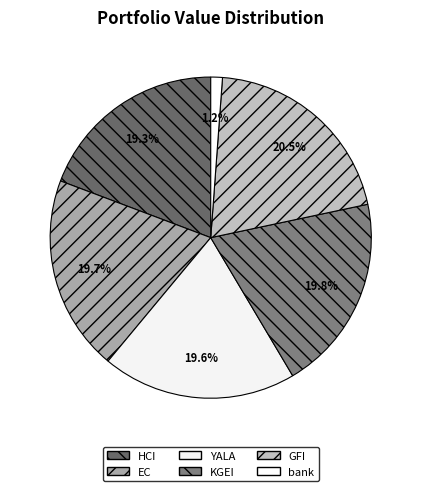

How many slices are in this pie chart?

6